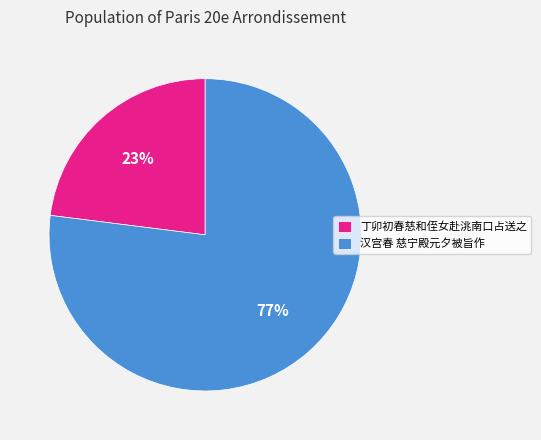

To the nearest percent, what is the difference between the 汉宫春 慈宁殿元夕被旨作 and 丁卯初春慈和侄女赴洮南口占送之 slice percentages?

54%